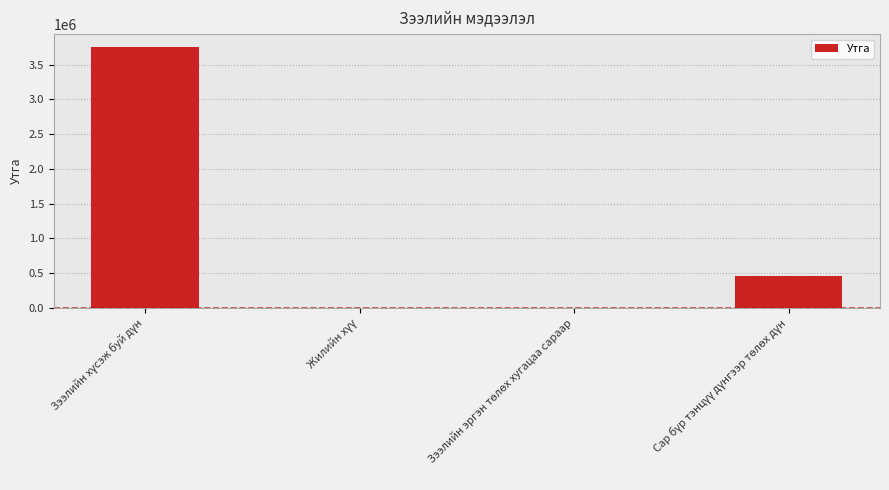

What is the sum of all values?

4200036.1